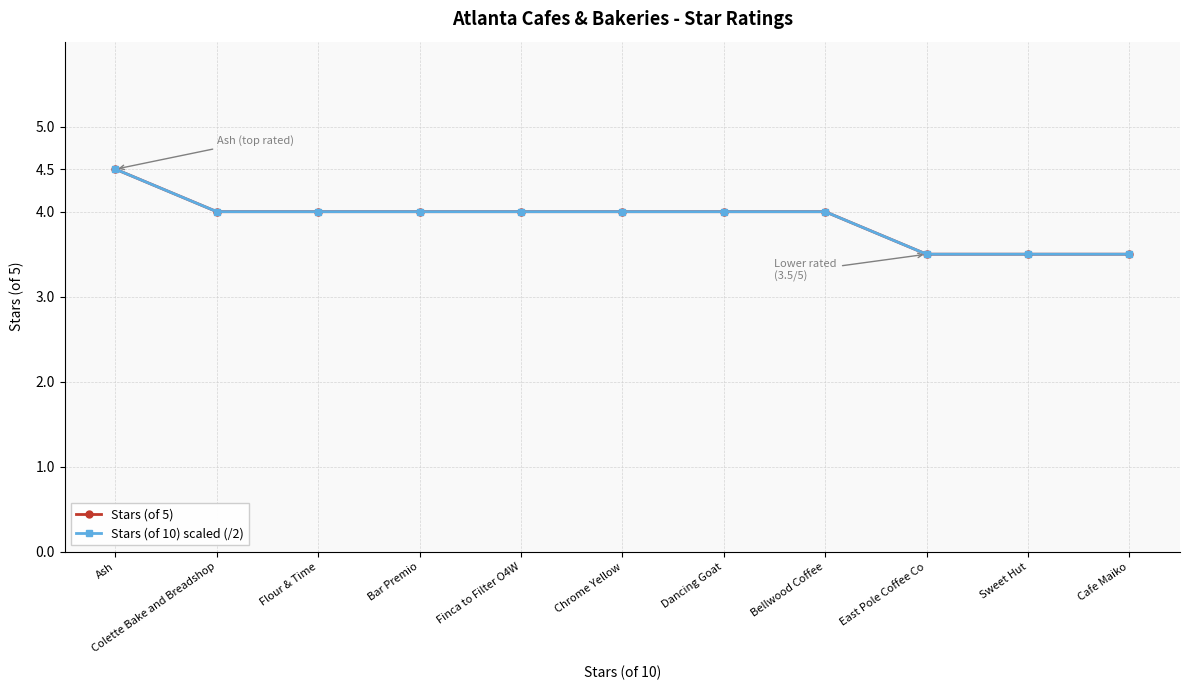

Does the chart have visible grid lines?

Yes